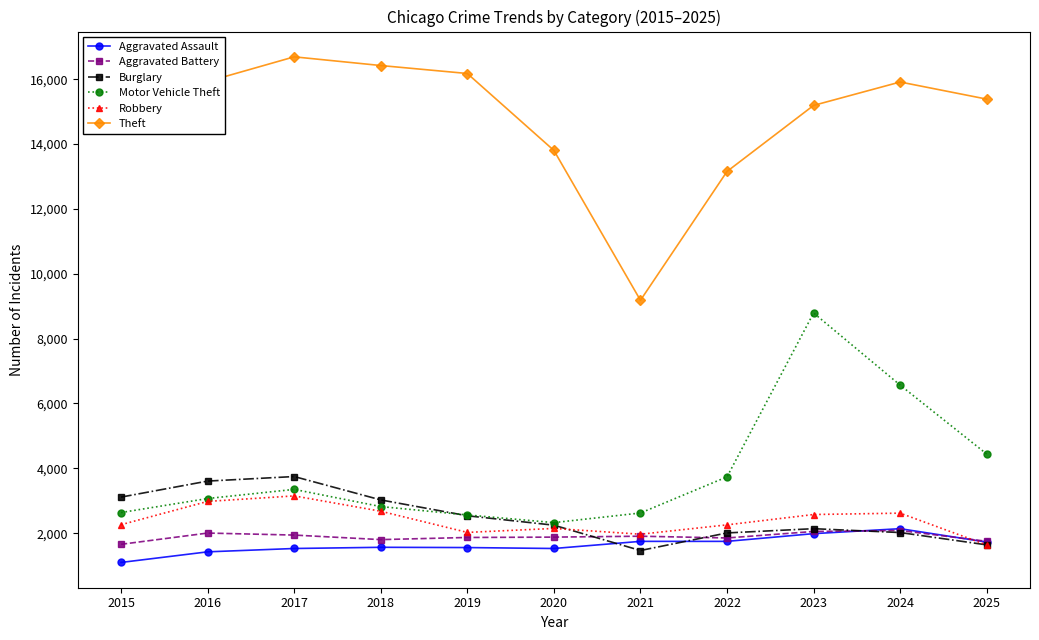

How many lines are shown in the chart?

6